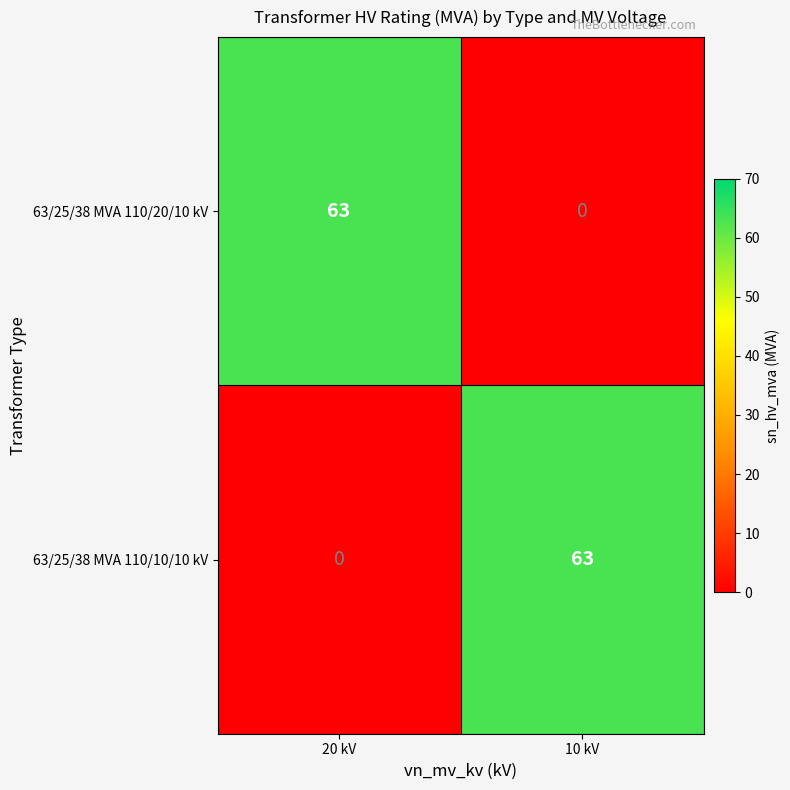

What is the spread (max minus min) of values at 10 kV?

63